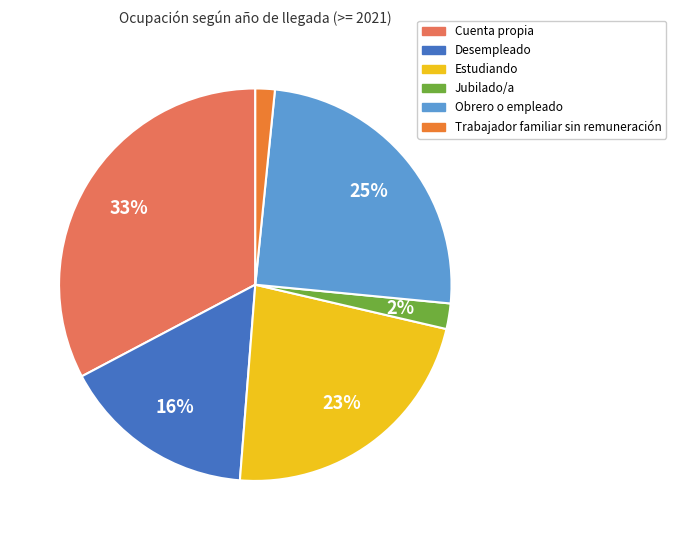

To the nearest percent, what percentage of the pie is Trabajador familiar sin remuneración?

2%